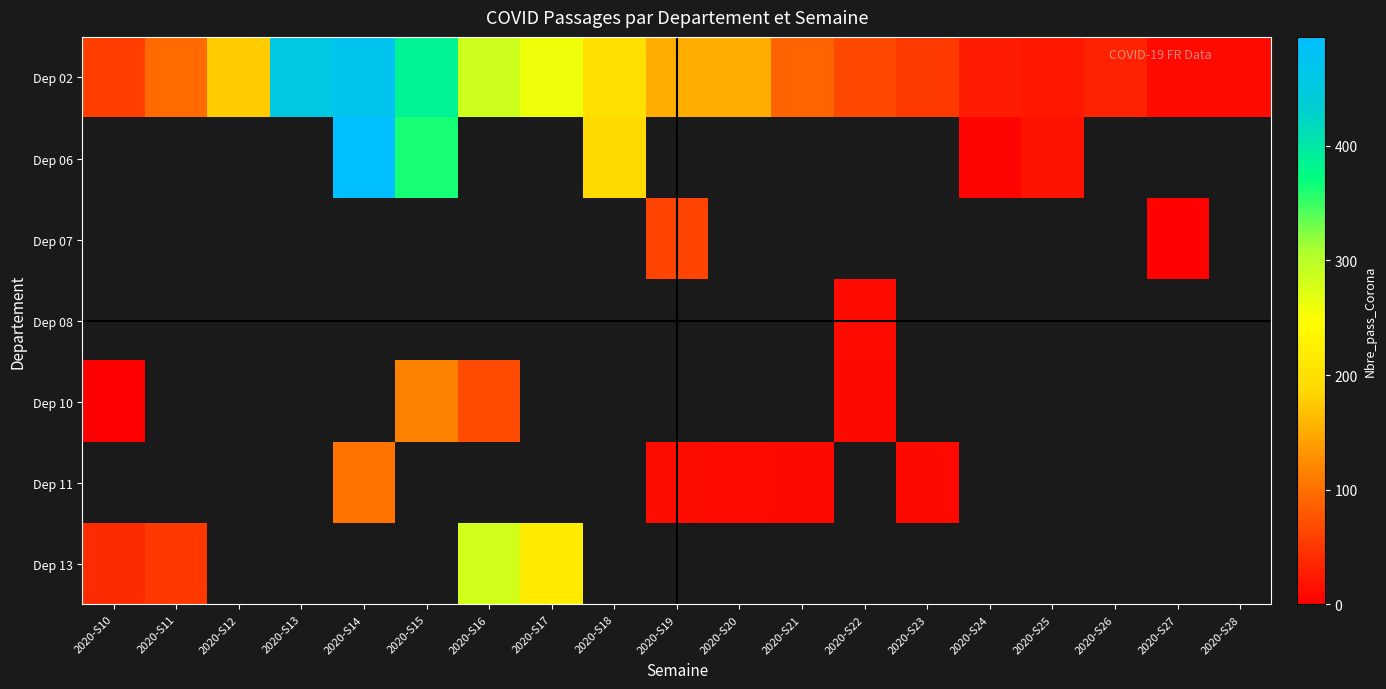

Between 2020-S14 and 2020-S20, which series saw the biggest shift?

row_0